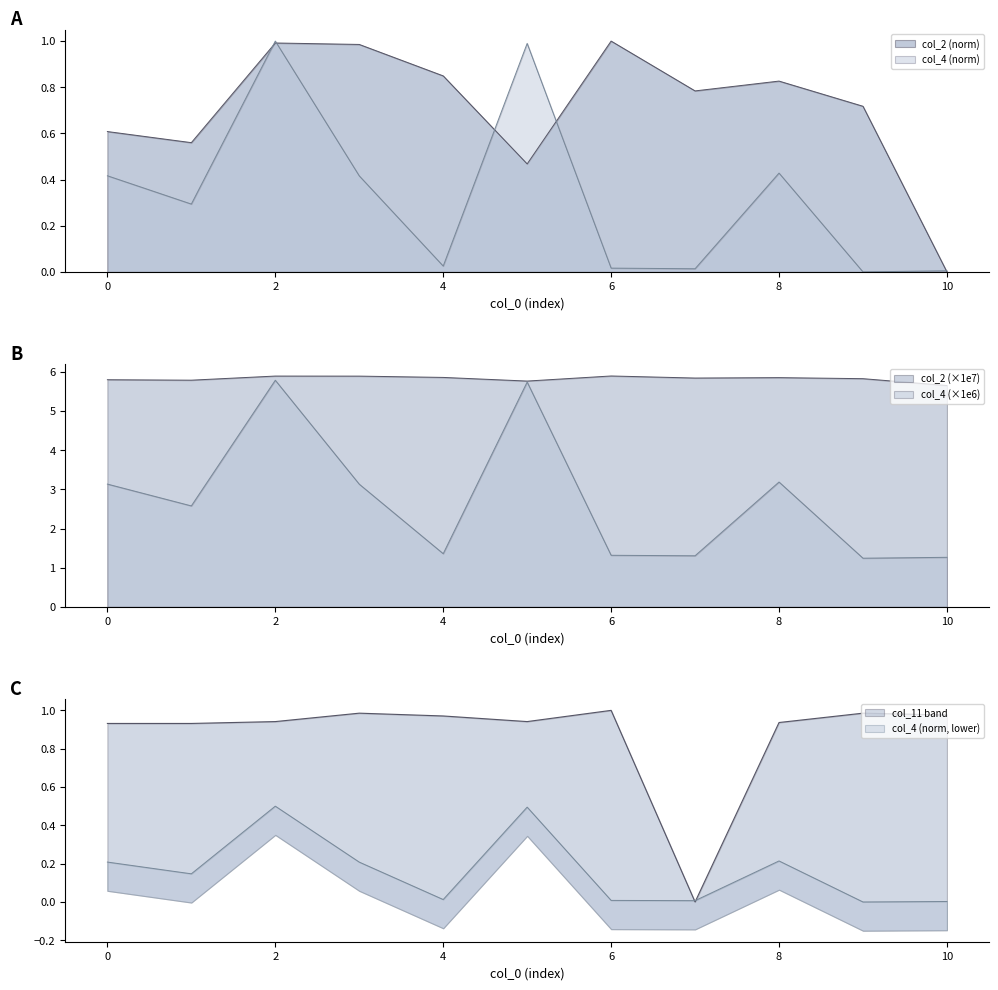

What is the value of the col_11 point at the 7th from the left?

1.0